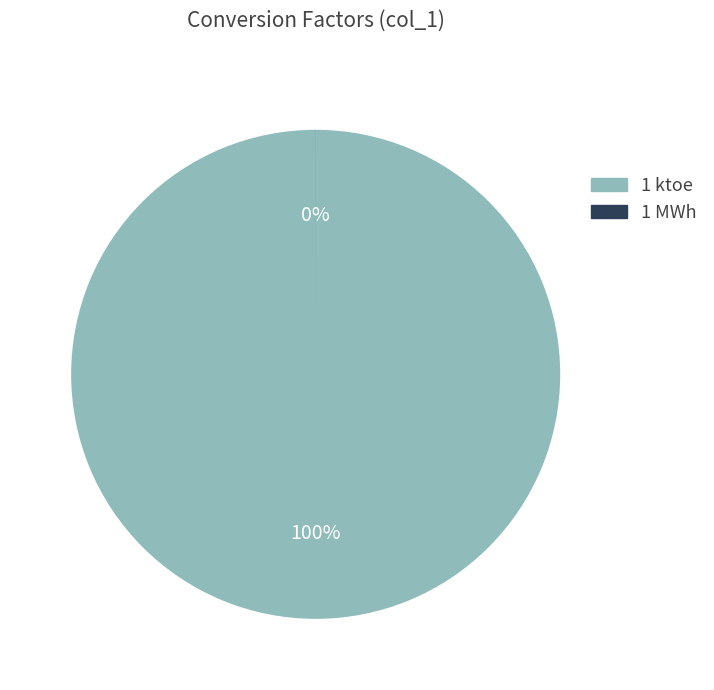

Rank the categories by value from highest to lowest.

1 ktoe, 1 MWh